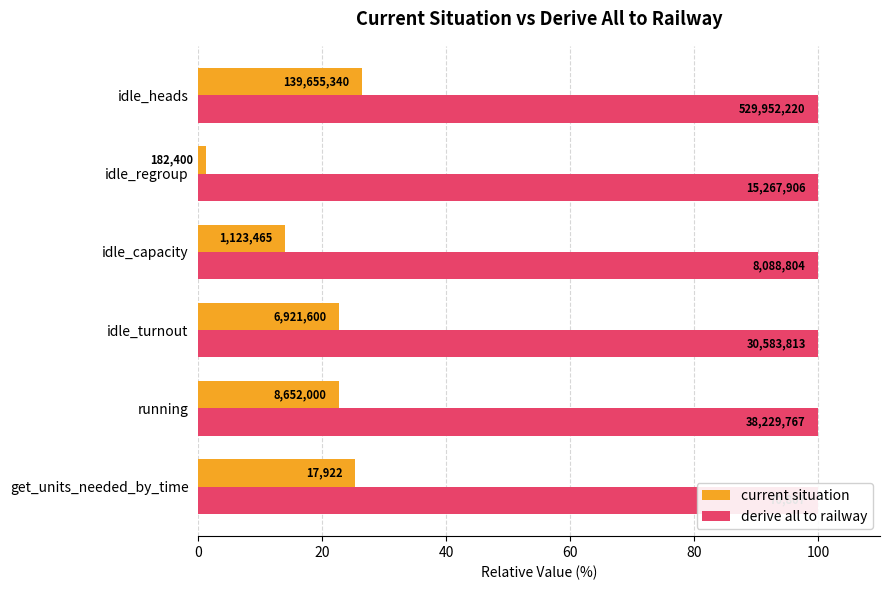

How many data points in current situation are above 22?

4